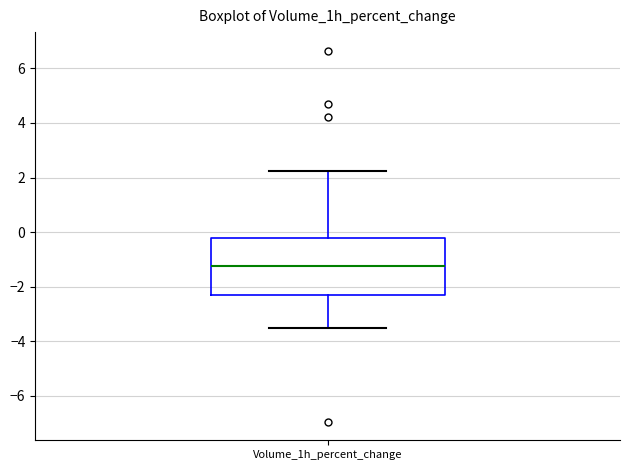

Where does the median line of the box for Volume_1h_percent_change sit on the y-axis? The values are not printed on the chart, so give them approximately, as read against the axis.

-1.2